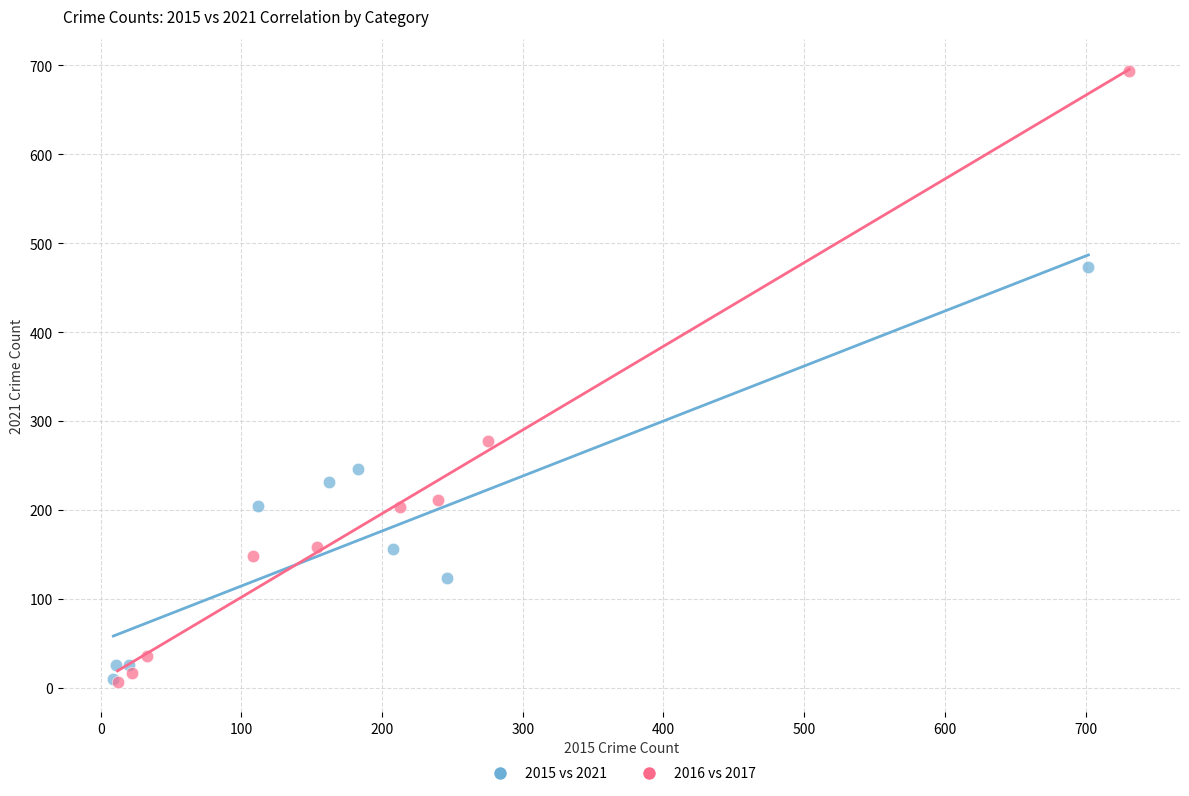

What are all the series names shown in the legend?

2015 vs 2021, 2016 vs 2017